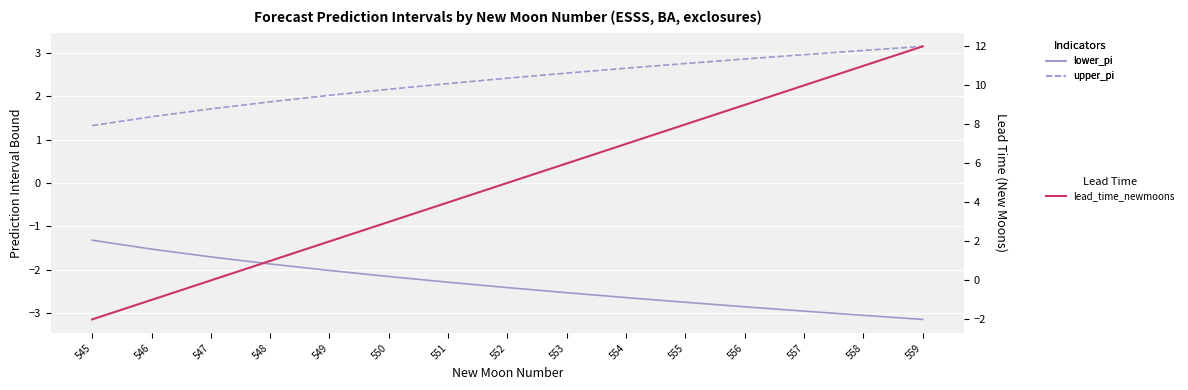

Does the chart display data point markers on the line(s)?

No